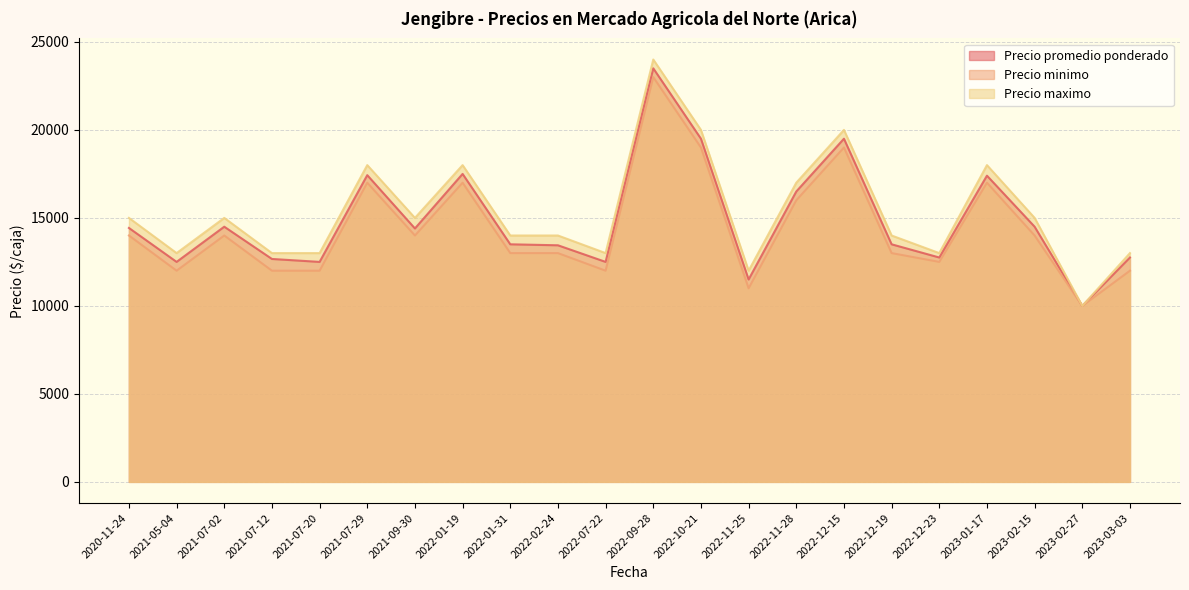

How many interior local valleys does the Precio minimo series have?

6